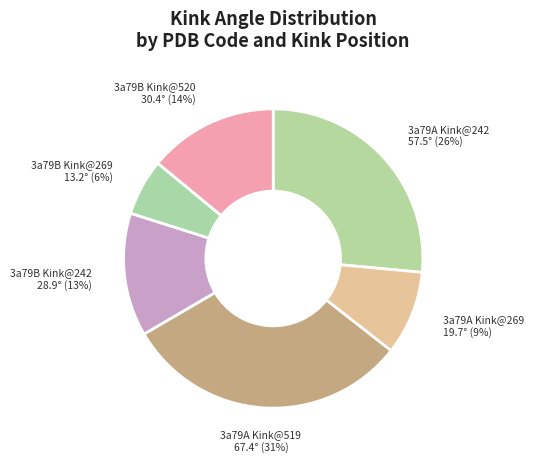

Which category has the biggest portion of the pie?

3a79A Kink@519